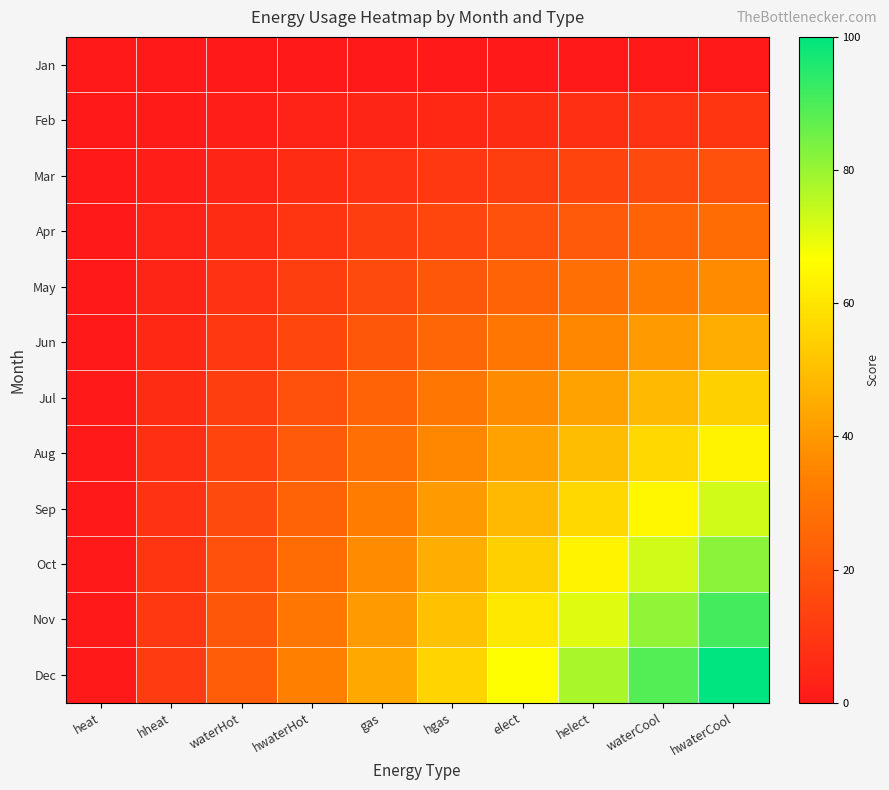

Which series has the widest spread of values?

Dec